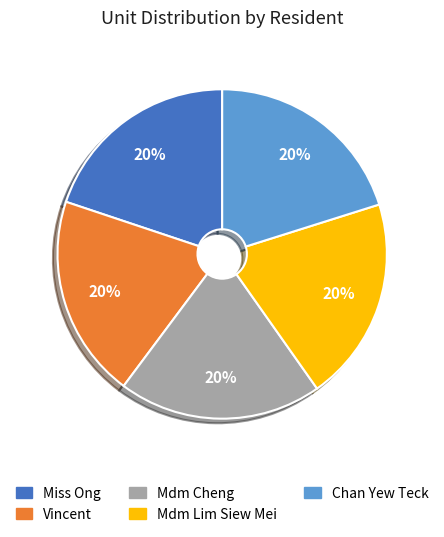

Approximately how many times larger is the value at Vincent compared to Chan Yew Teck?

1.0